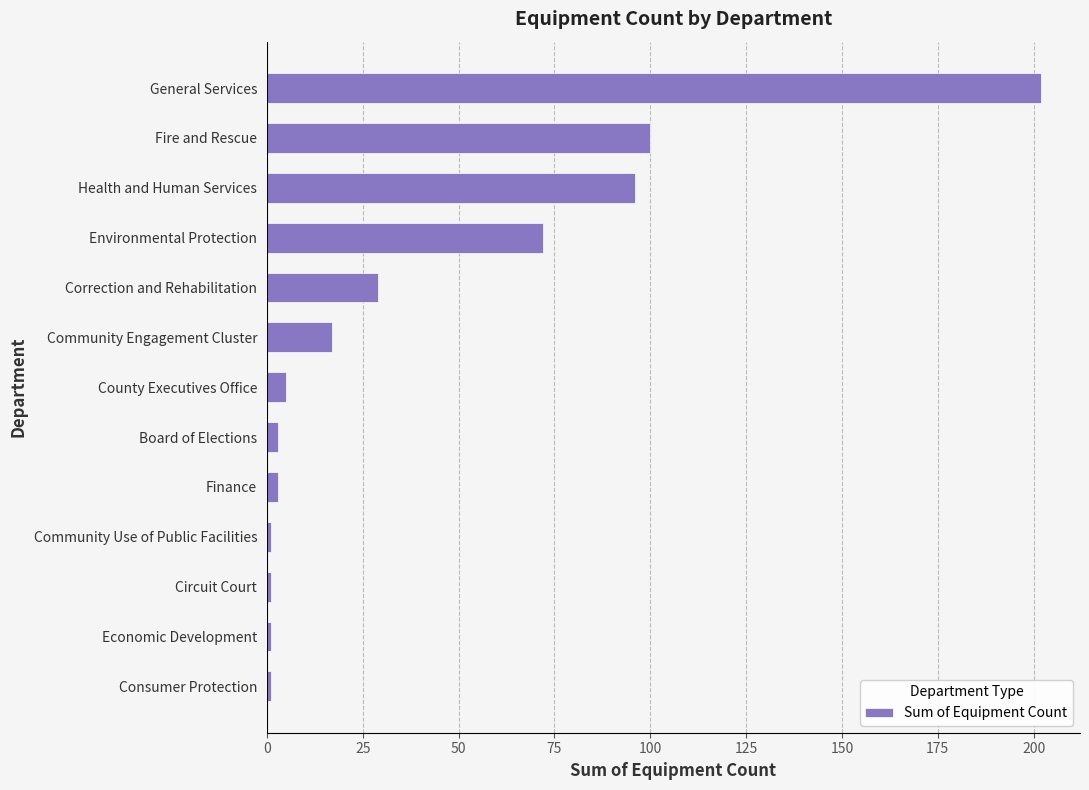

What is the label of the 10th bar from the bottom?

Environmental Protection